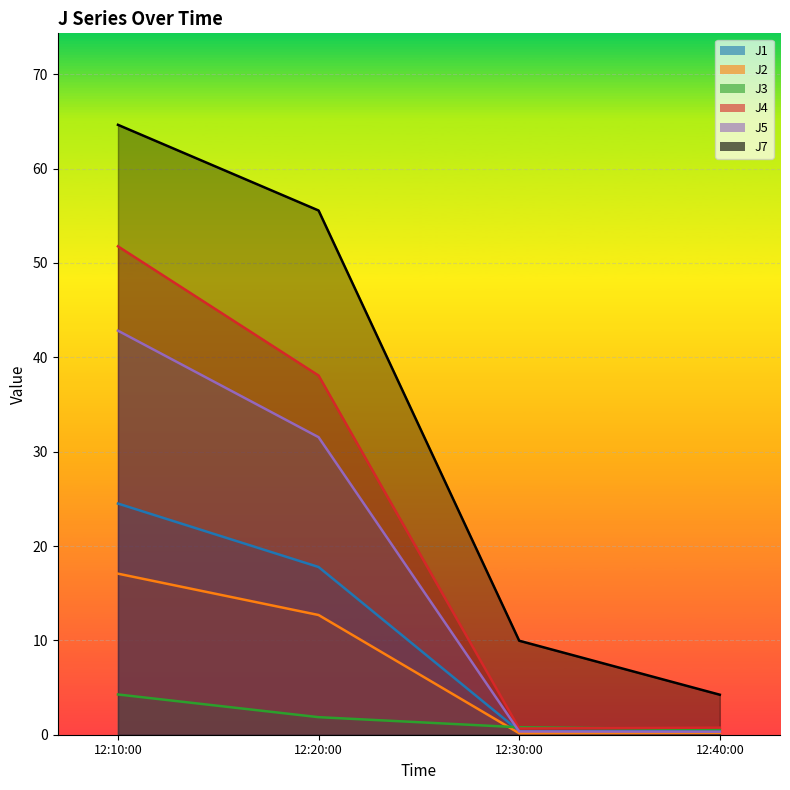

What is the difference between the maximum and minimum values in the J1 series?

24.1